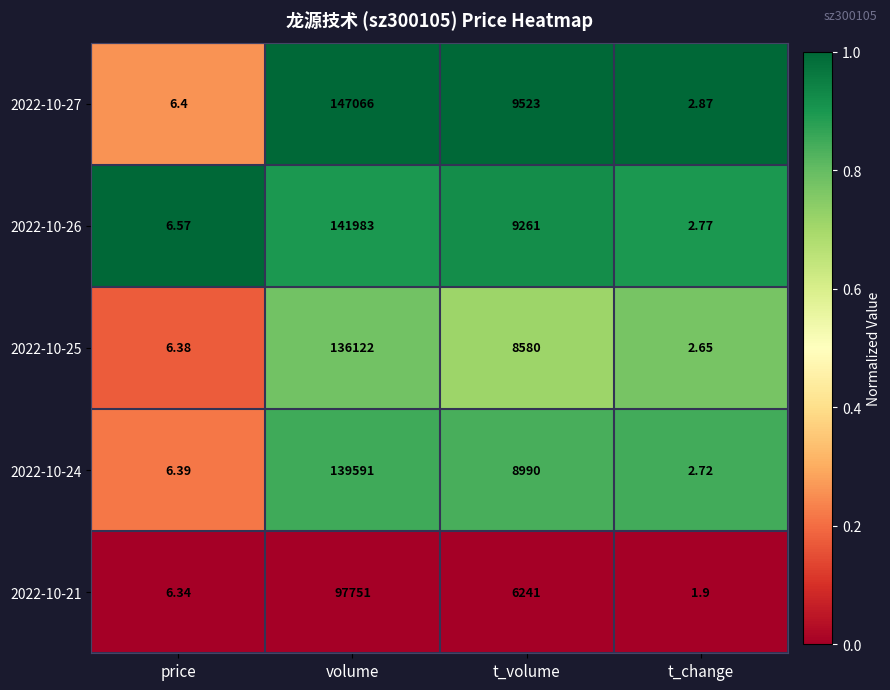

Which series has the largest total across all categories?

2022-10-27